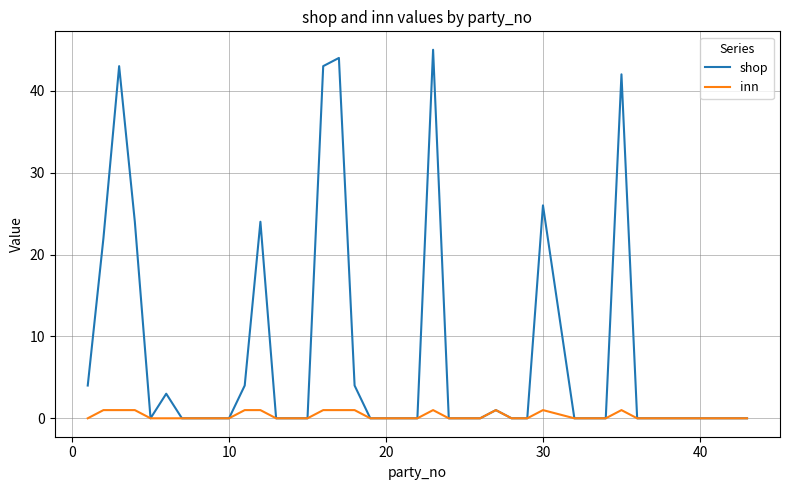

Which series has the largest total across all categories?

shop